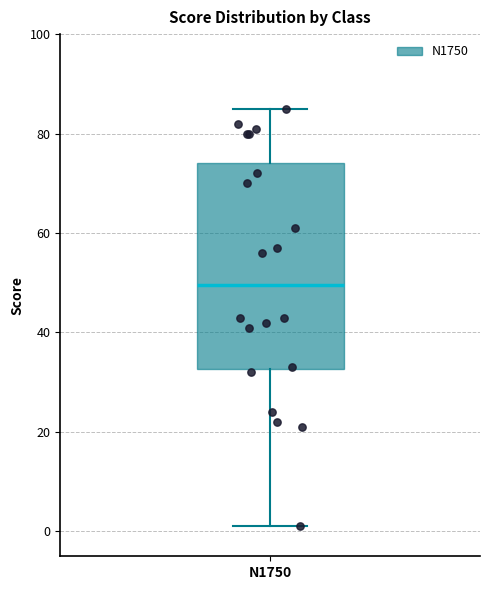

Transcribe this box plot: give where the median line is, the range the box spans, and where the two whiskers end, as read against the y-axis. The values are not printed on the chart, so give them approximately, as read against the axis.

median 50, box 32 to 74, whiskers 2 to 86